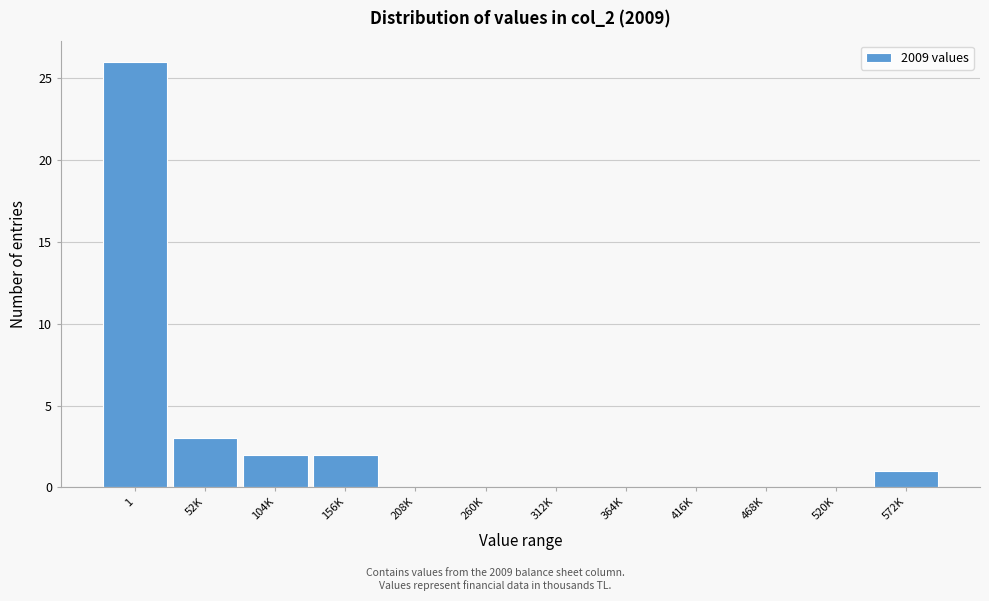

Reading left to right, list all the values displayed in this chart.

1=26	52K=3	104K=2	156K=2	208K=0	260K=0	312K=0	364K=0	416K=0	468K=0	520K=0	572K=1